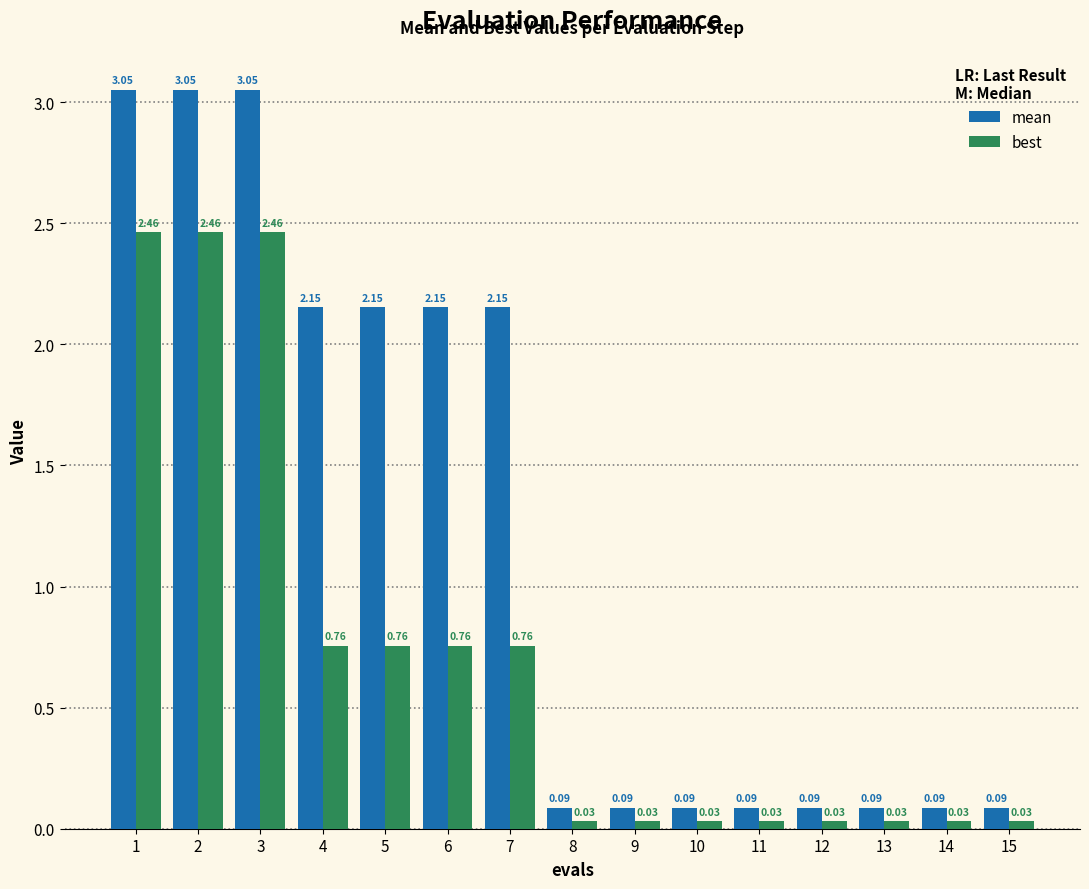

Are the bars grouped side by side (vs. stacked)?

Yes